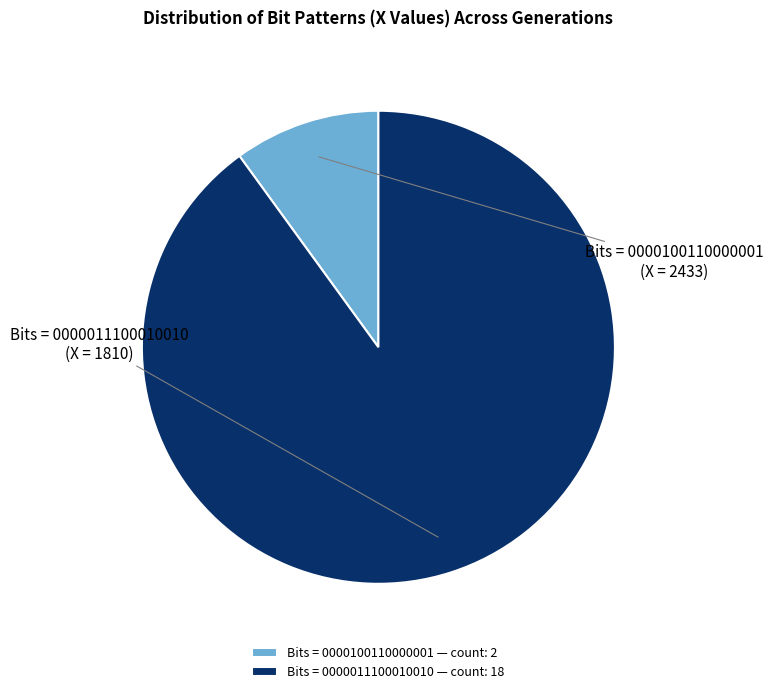

How many segments does this pie chart have?

2